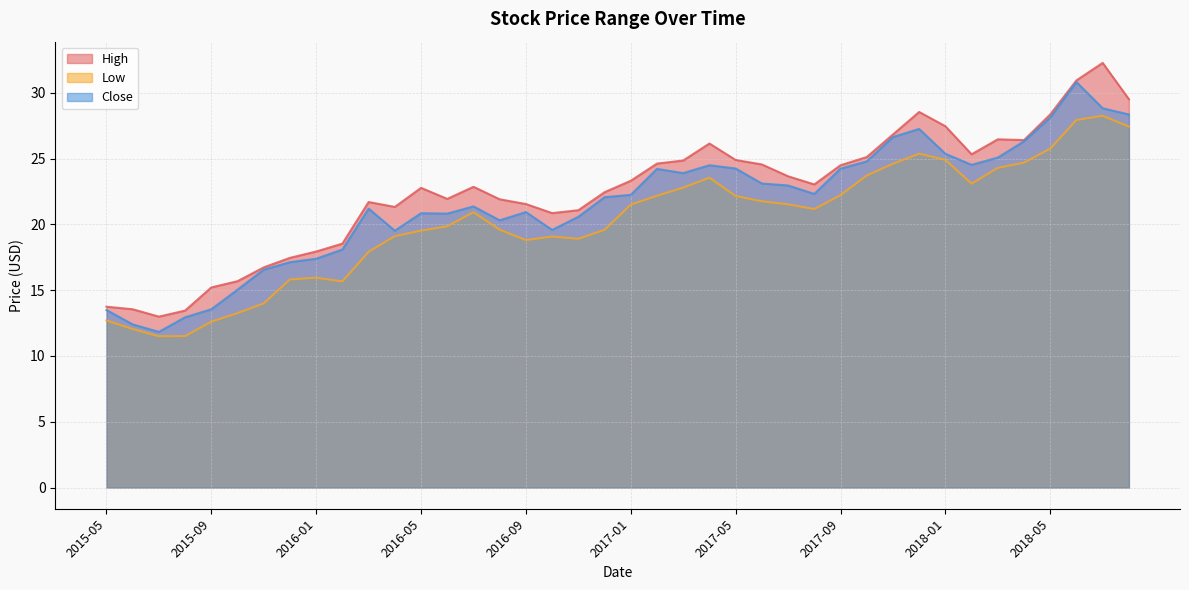

What is the label of the 33rd point from the left?

2018-01